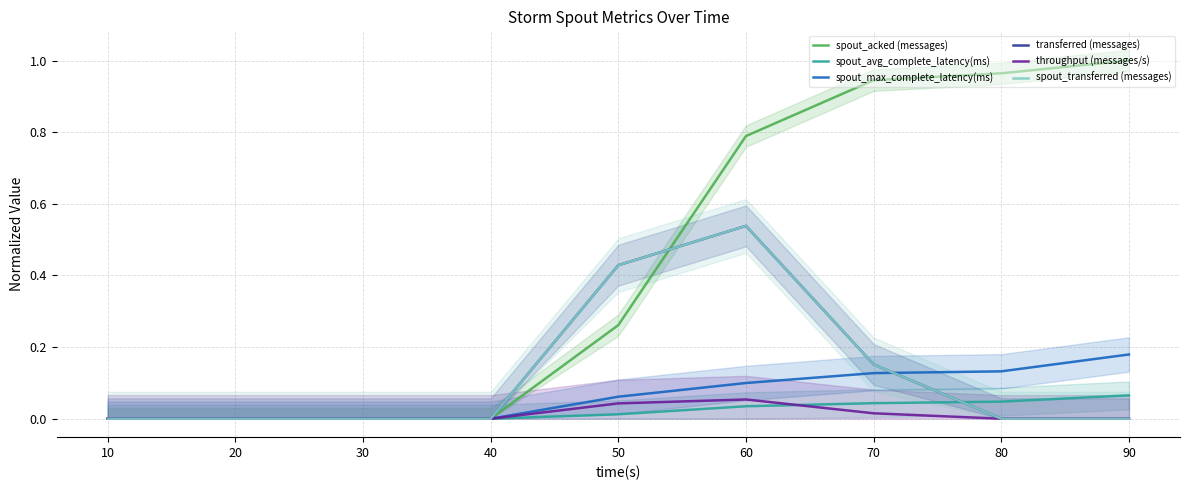

What is the difference between the second highest and minimum values in the spout_max_complete_latency(ms) series?

0.1